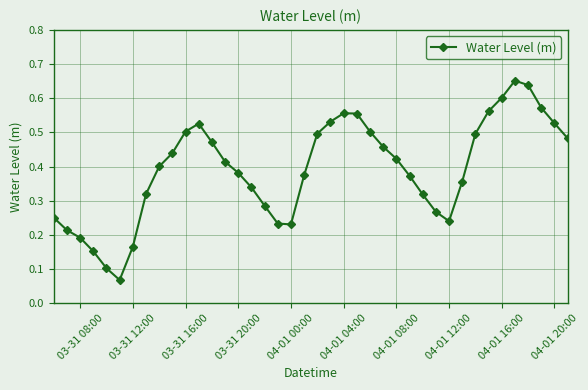

How many points are lower than both their immediate neighbors (excluding endpoints)?

3